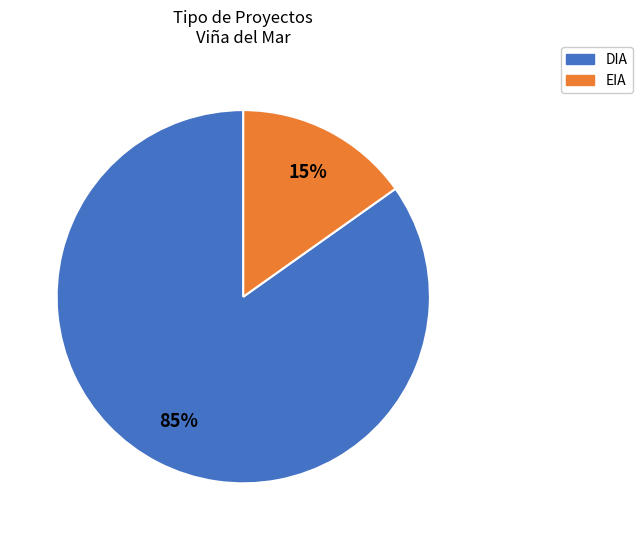

To the nearest percent, what portion does DIA represent?

85%